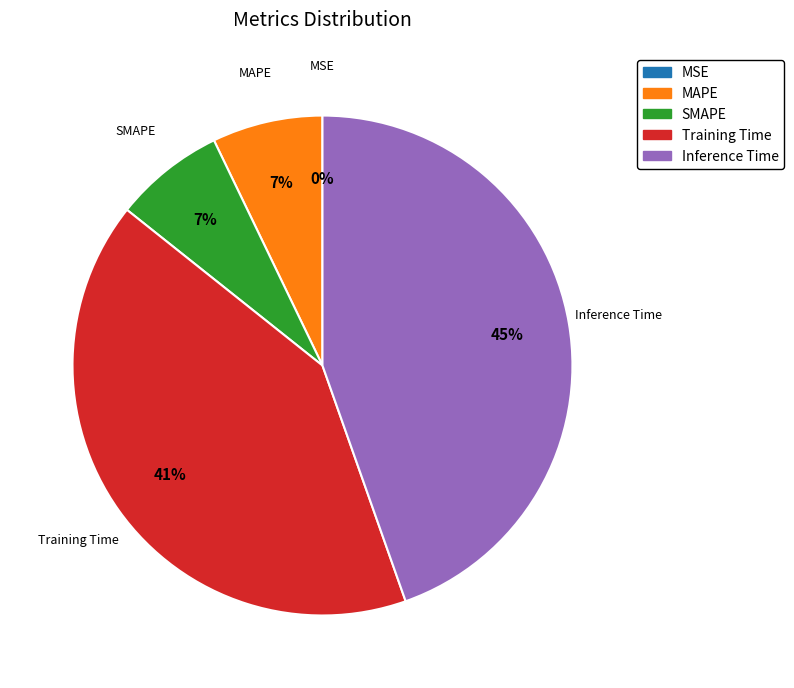

Is it true that MAPE is 17% of the pie?

False